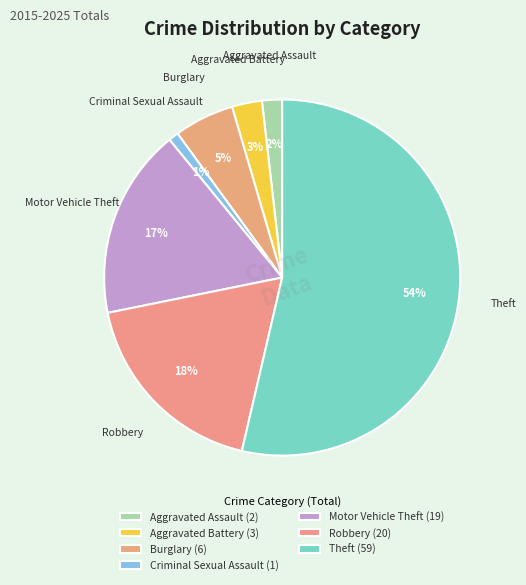

Count the number of slices in the pie.

7